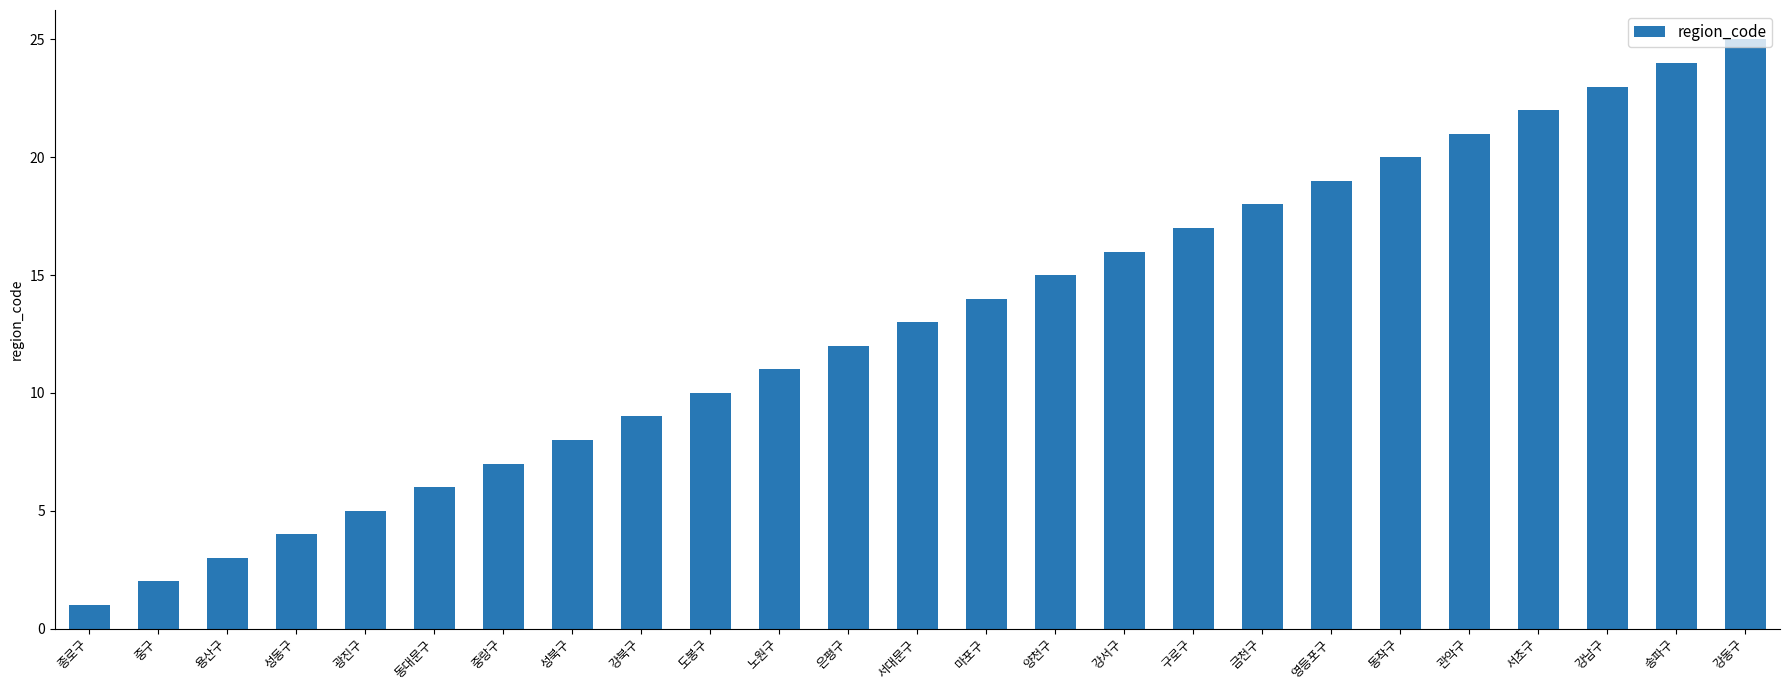

What is the maximum value shown in the chart?

25